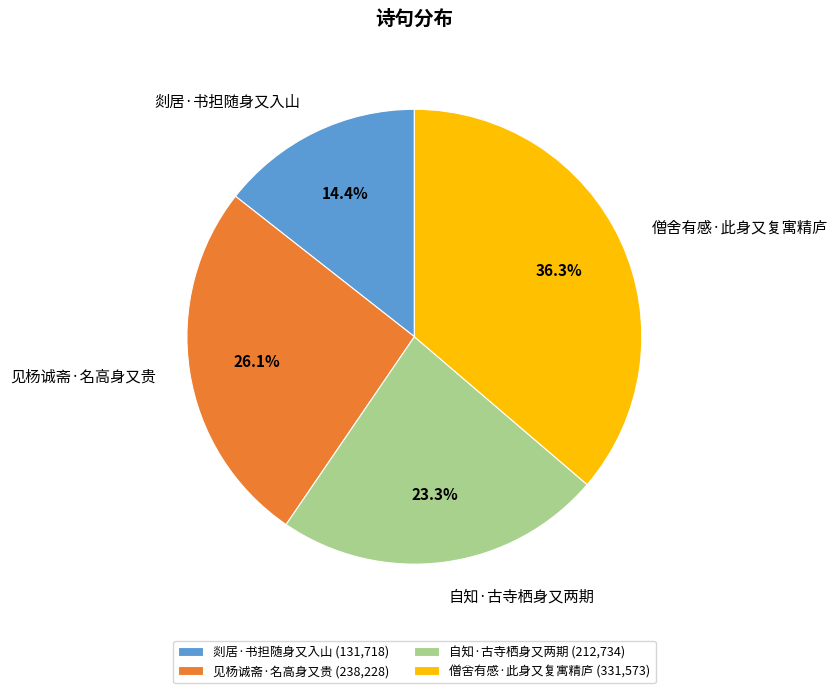

How many slices are in this pie chart?

4